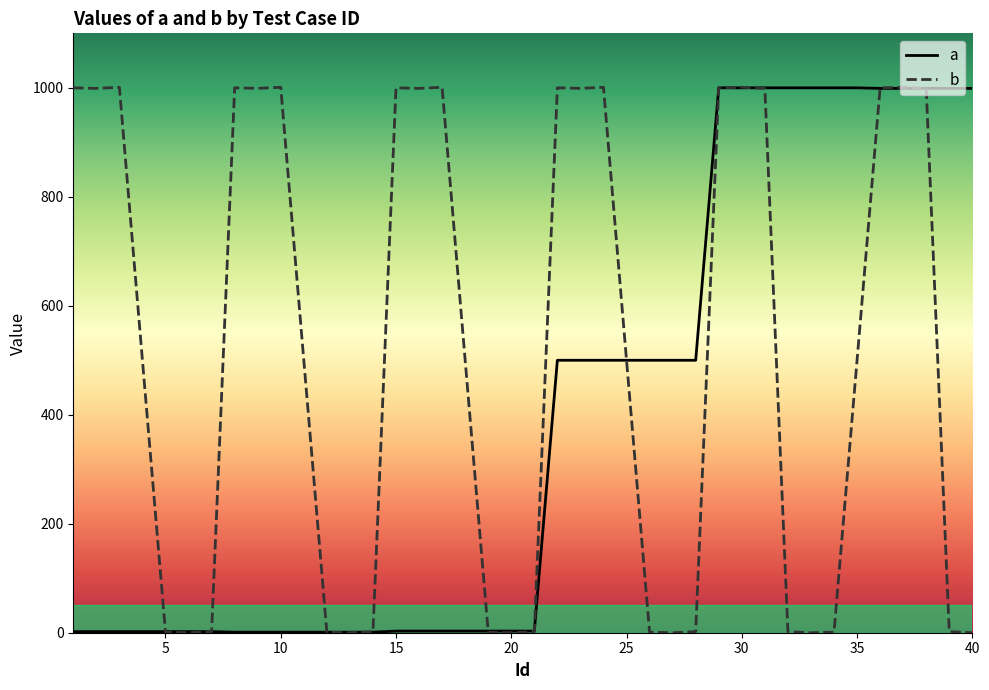

What is the difference between the maximum and minimum values in the b series?

1001